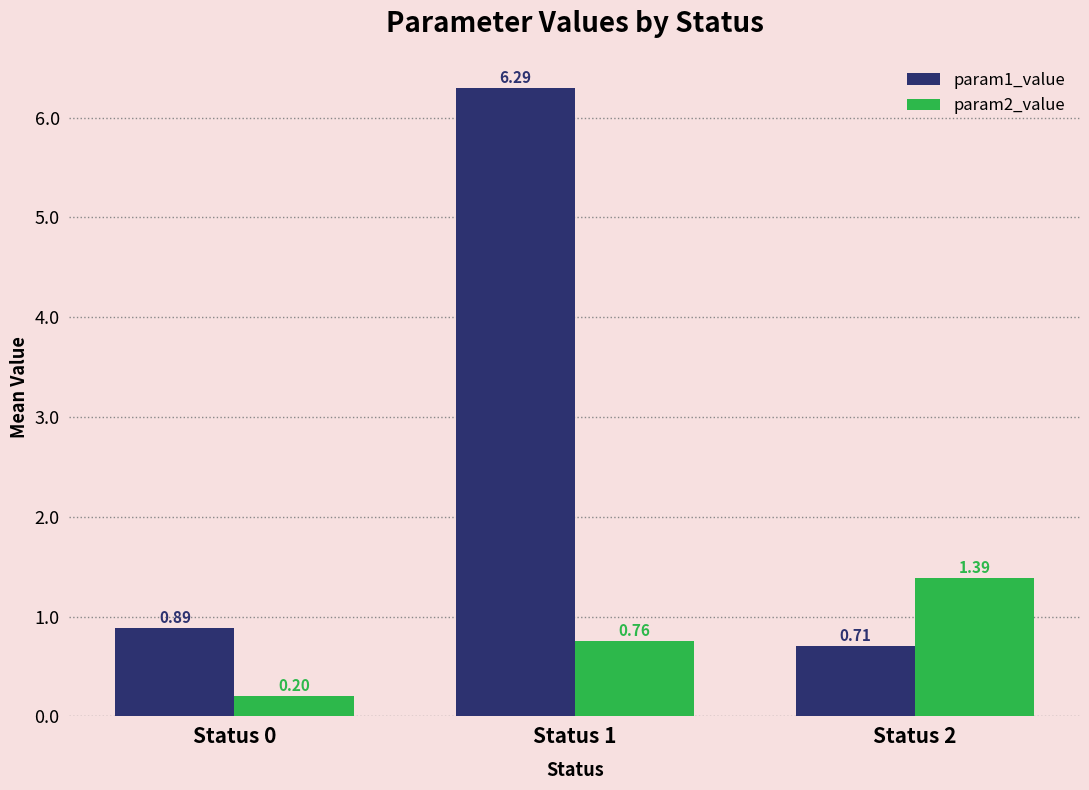

Which series changed the most between Status 1 and Status 2?

param1_value